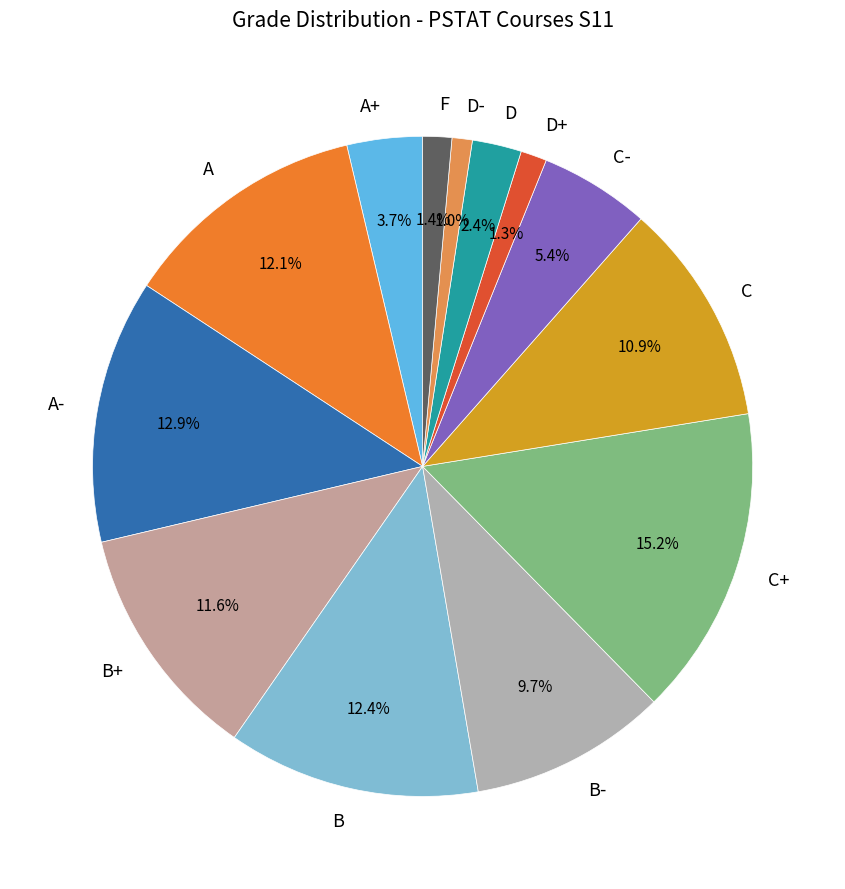

Is D+ the majority of the pie?

No